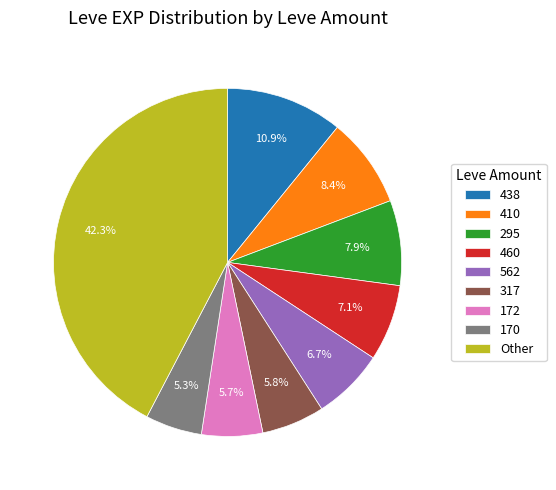

What is the ratio of the value at 410 to the value at 317?

1.4